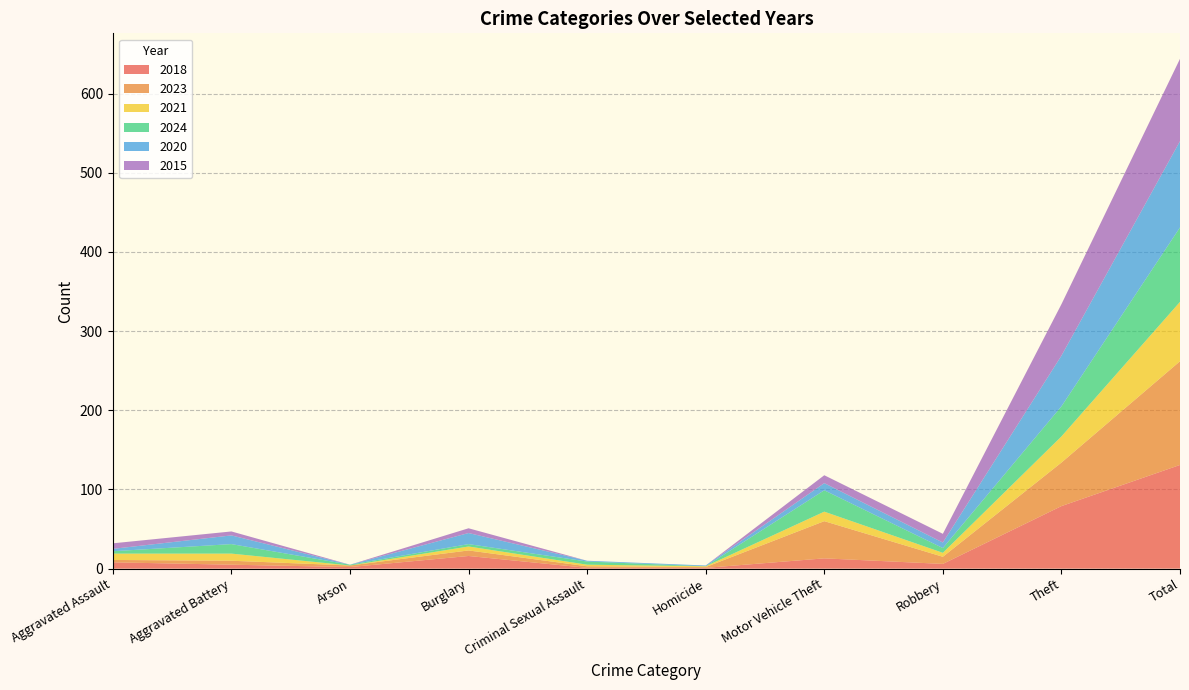

Reading right to left, transcribe all the data shown in this chart.

2018: 131	79	6	13	1	1	16	2	5	8
2023: 131	55	9	47	1	2	7	2	5	3
2021: 75	33	5	12	1	2	5	0	9	8
2024: 94	38	6	27	0	4	3	1	12	3
2020: 109	64	7	9	1	1	14	0	11	3
2015: 104	65	11	10	0	0	6	0	5	7